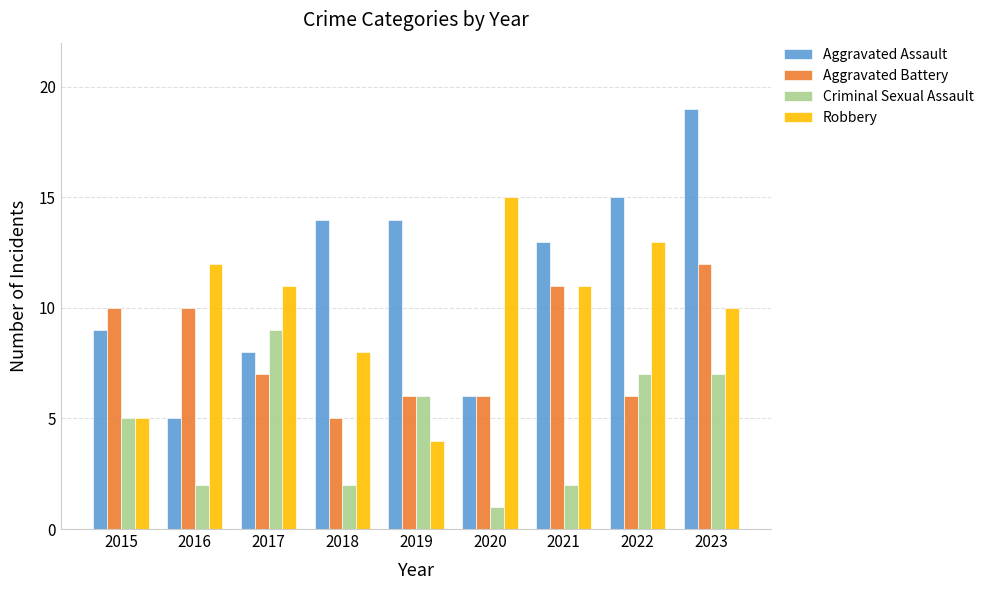

At which category is the sum across all series the highest?

2023